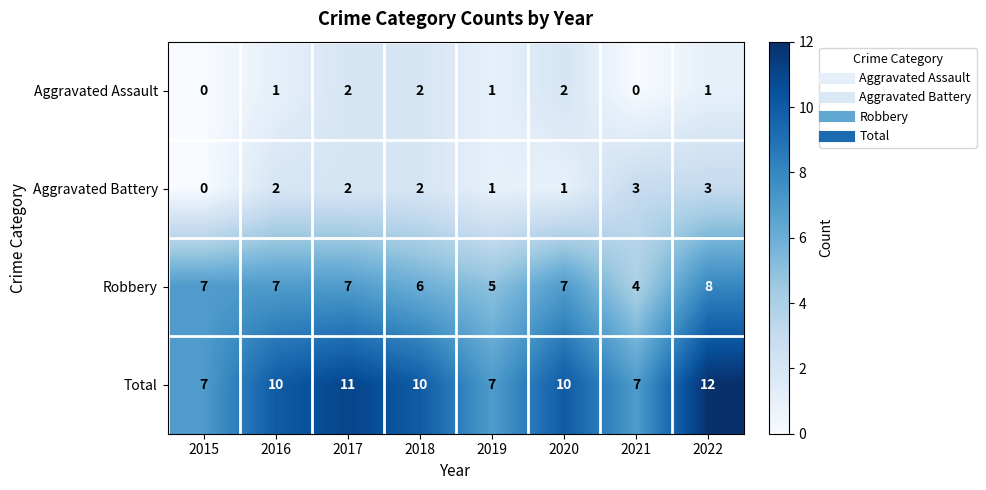

True or false: Robbery has a value of 7 at 2020.

True